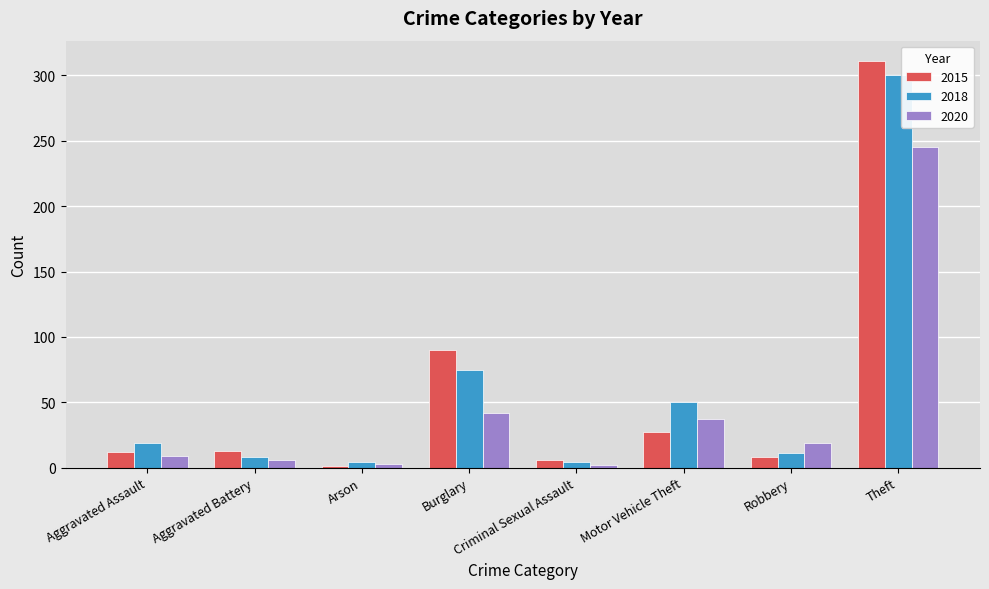

Where is 2015 nearest to the value 156?

Burglary